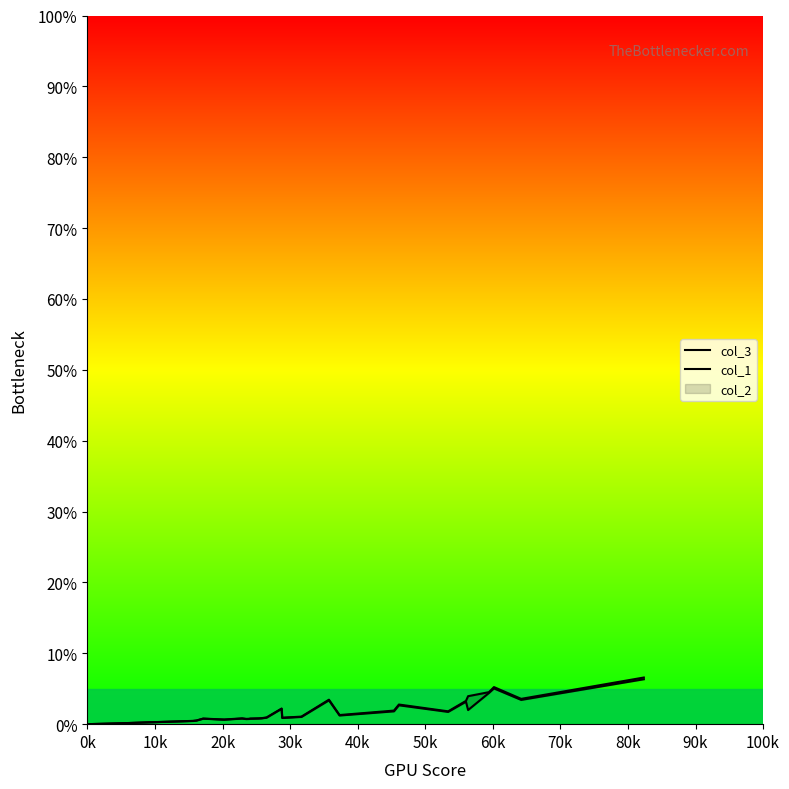

True or false: col_1 and col_3 intersect in this chart.

False